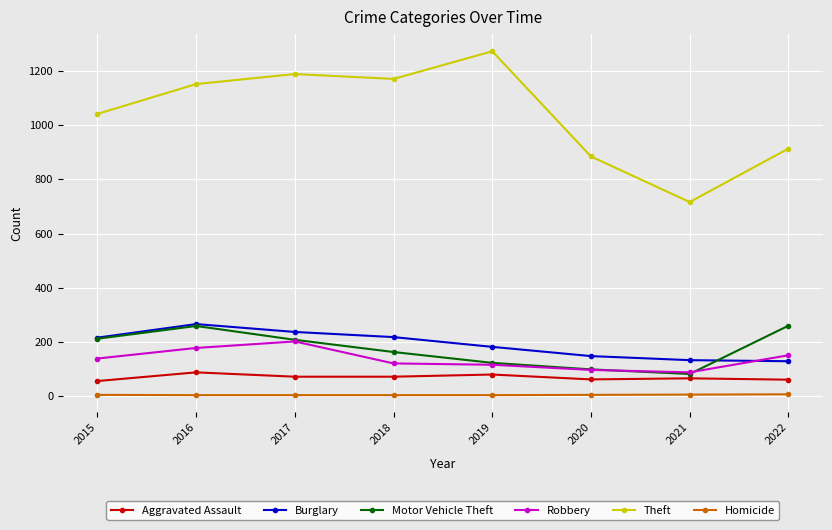

Which category has the highest value across all series?

2019